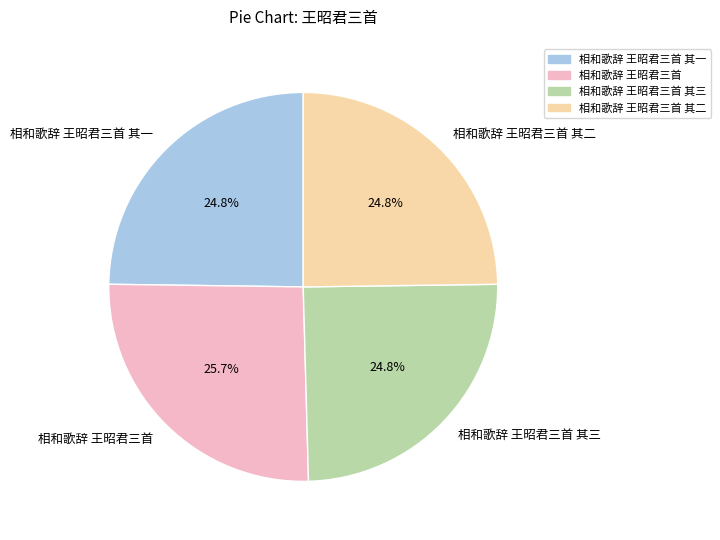

What is the ratio of the value at 相和歌辞 王昭君三首 其二 to the value at 相和歌辞 王昭君三首 其一?

1.0